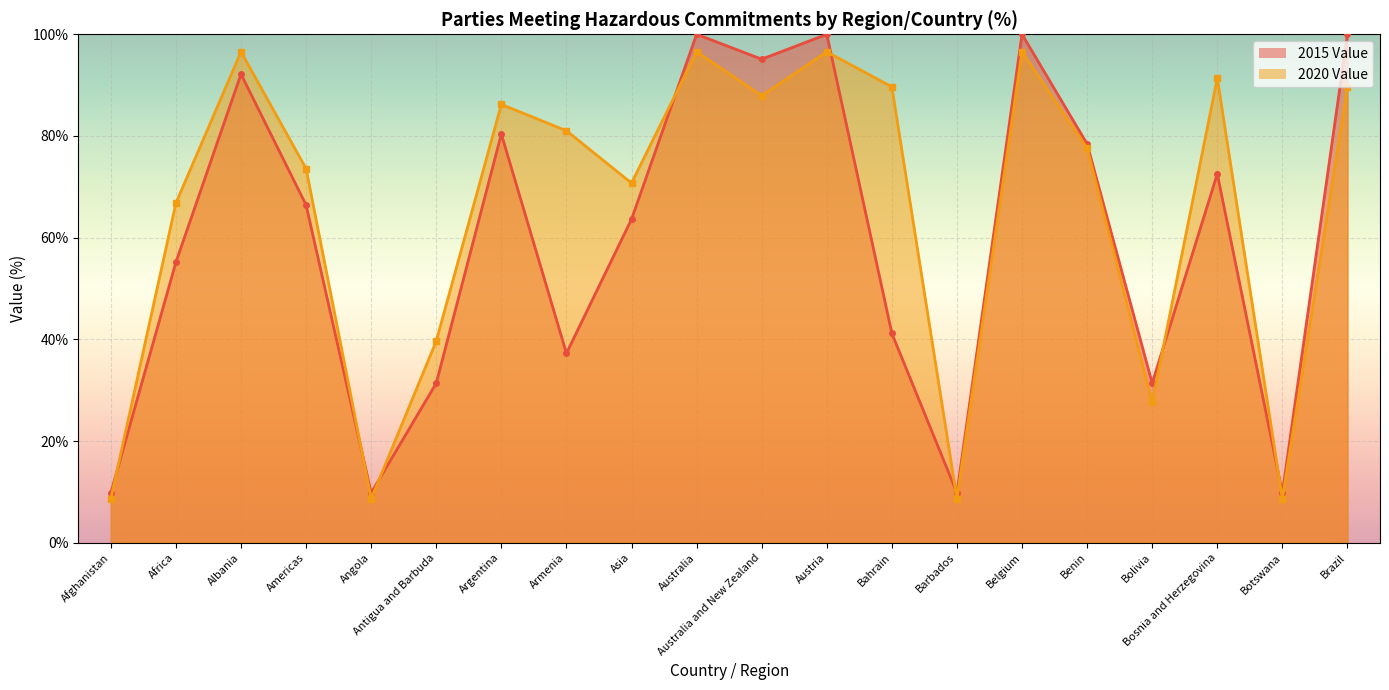

At how many categories does at least one series exceed 81?

10